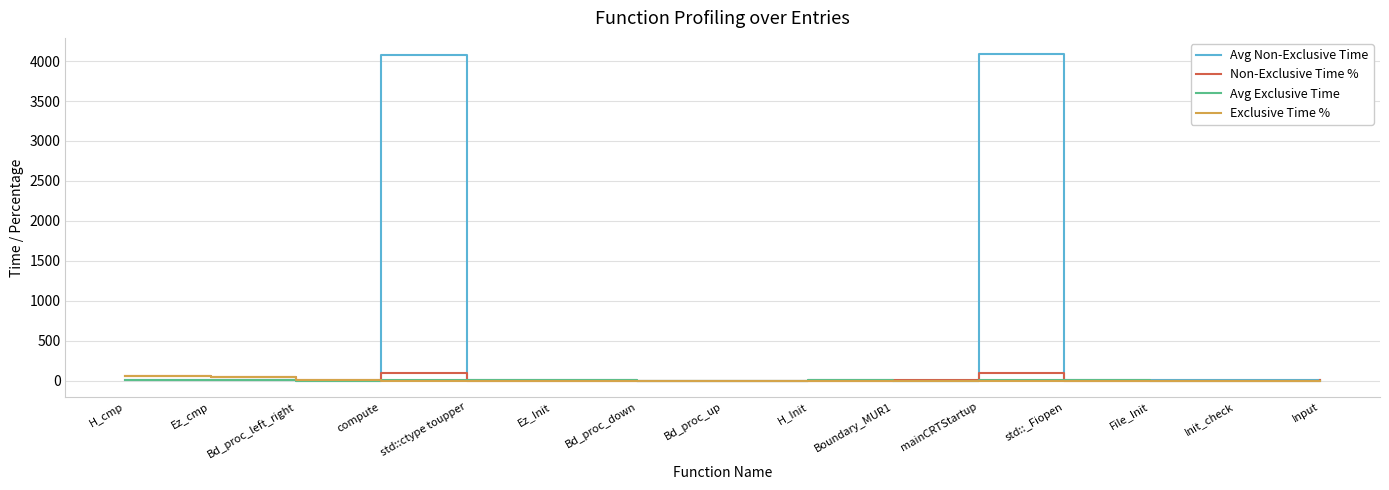

What is the greatest value displayed?

4086.4